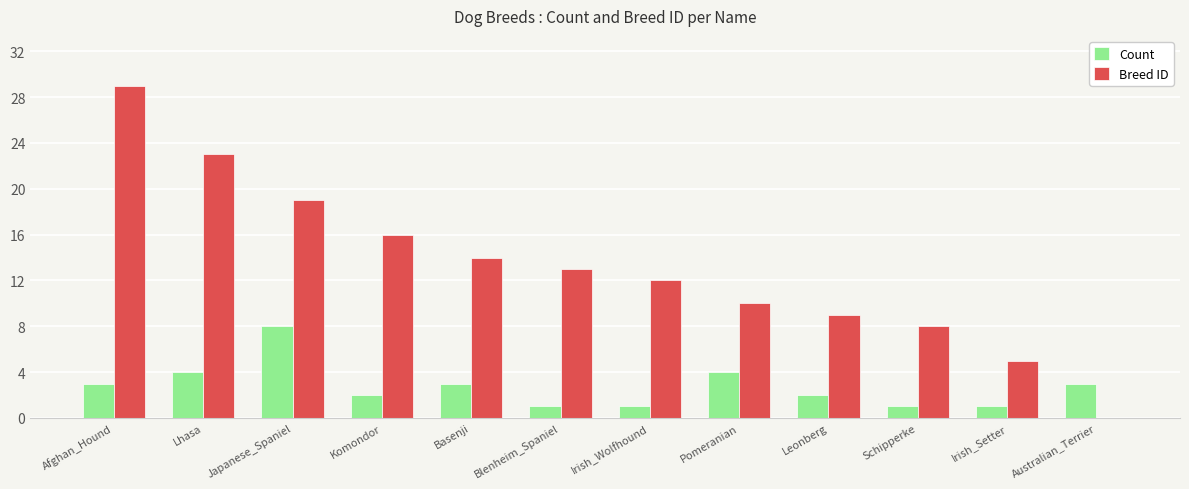

What is the maximum value for Count?

8